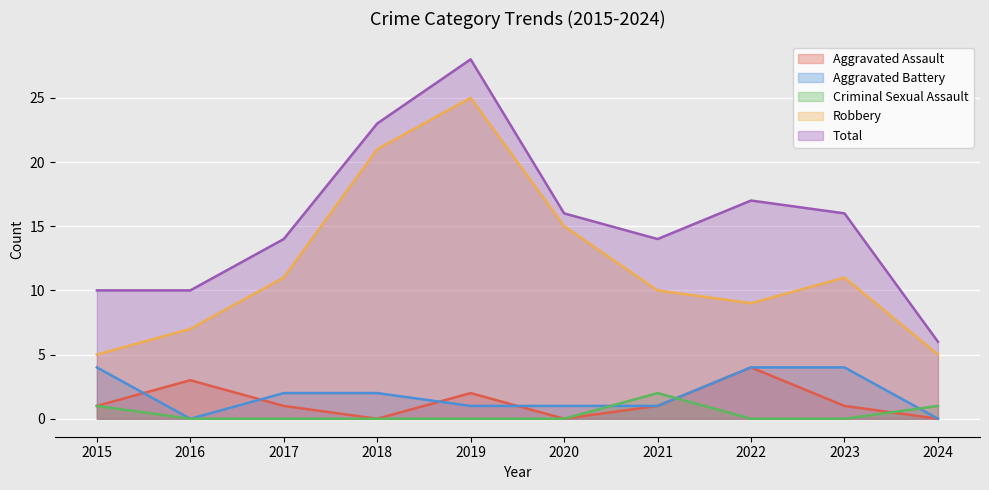

In Aggravated Battery, how many points are lower than both neighbors (excluding endpoints)?

1